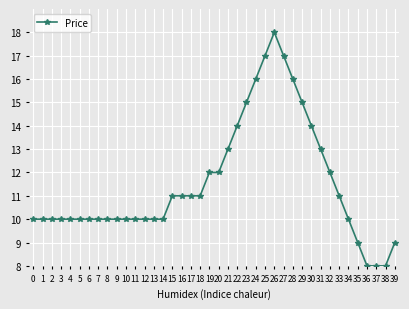

How many categories are shown in the chart?

40